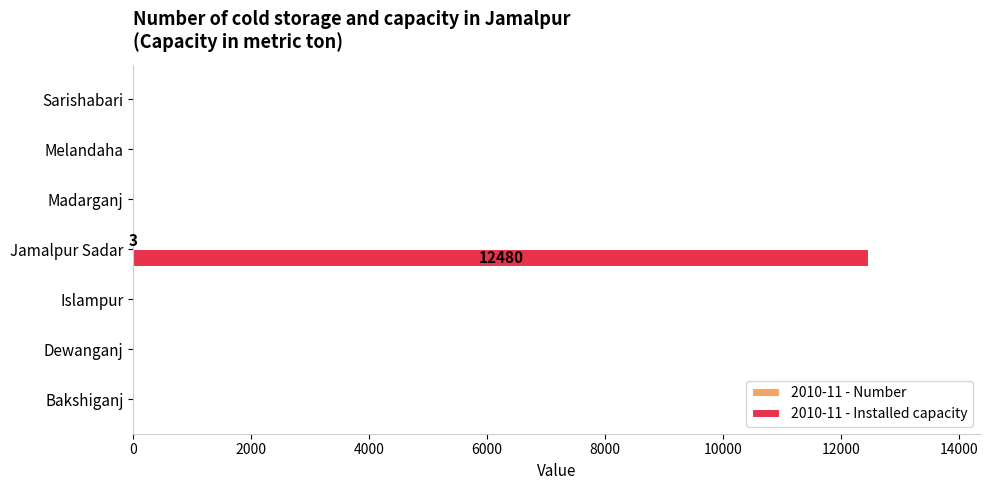

What is the greatest value displayed?

12480